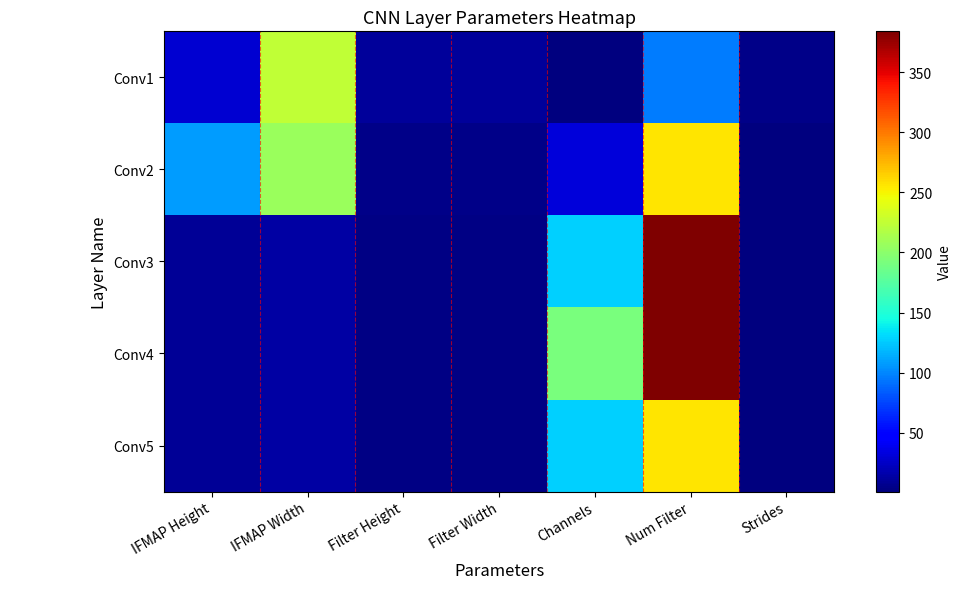

Count the number of data series in this chart.

5